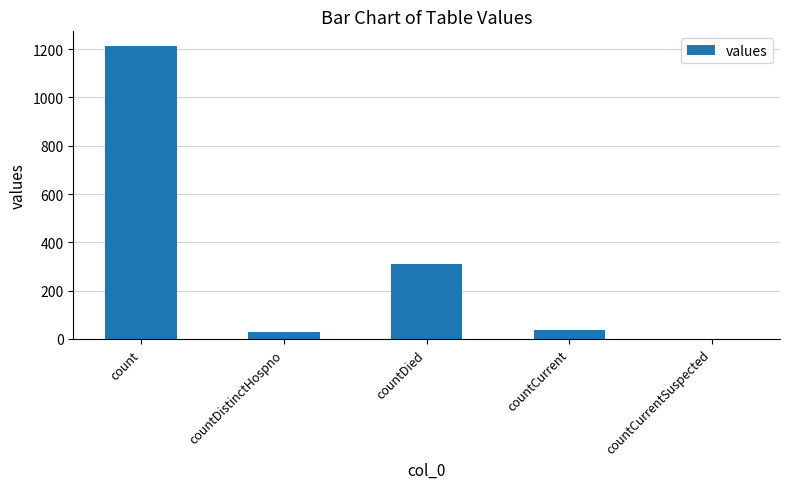

What is the average value?

317